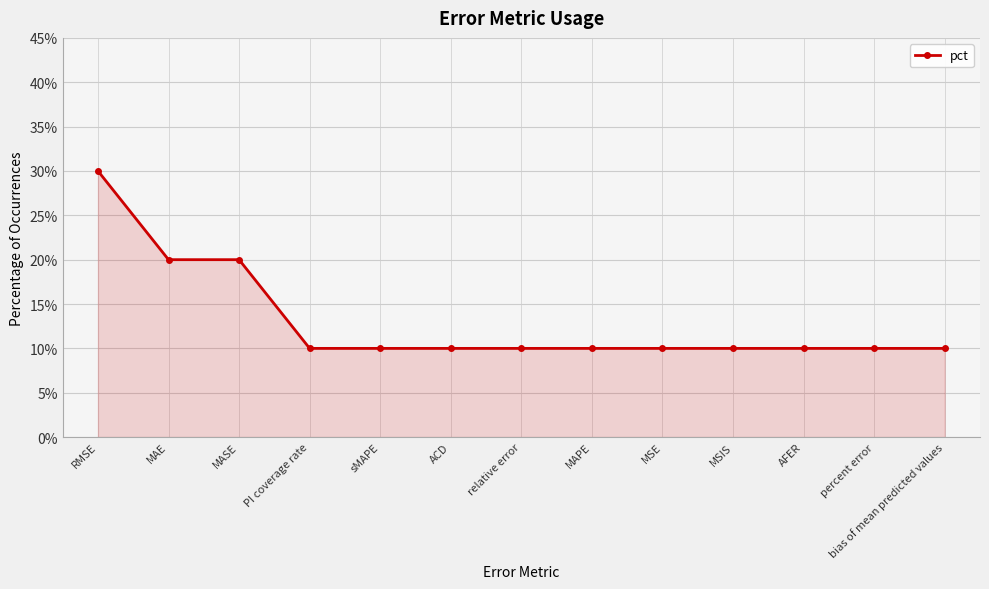

Does the chart display data point markers on the line(s)?

Yes